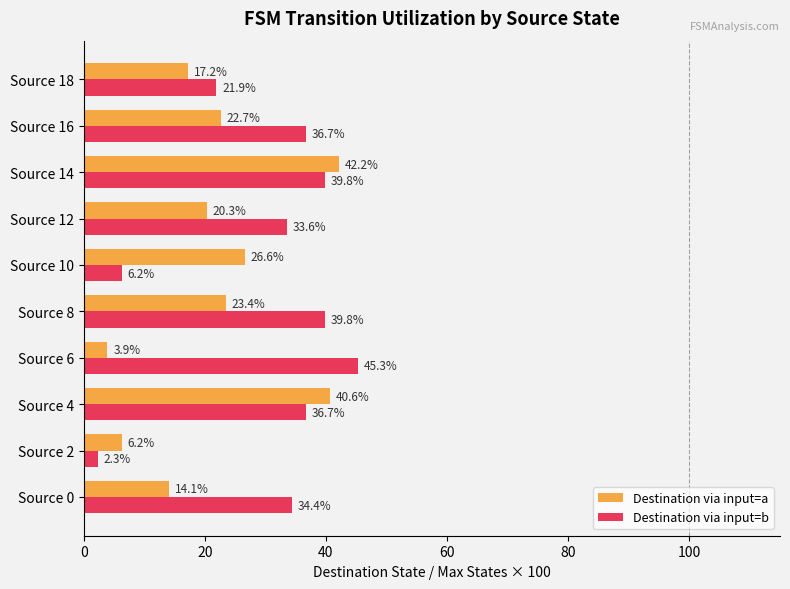

Is it true that Destination via input=a equals 42.2 at Source 14?

True